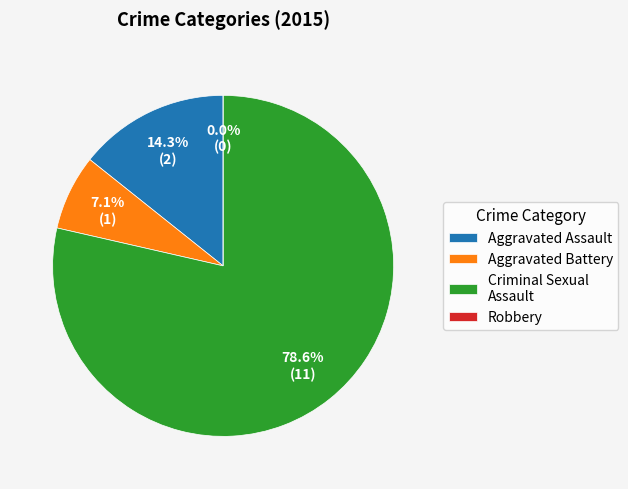

The Aggravated Assault slice represents 1% of the pie. True or false?

False